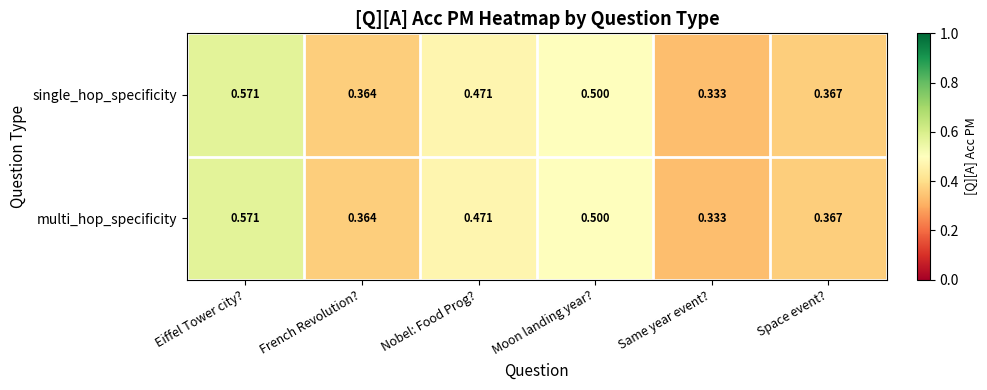

Which label corresponds to the largest value in the chart?

Eiffel Tower city?